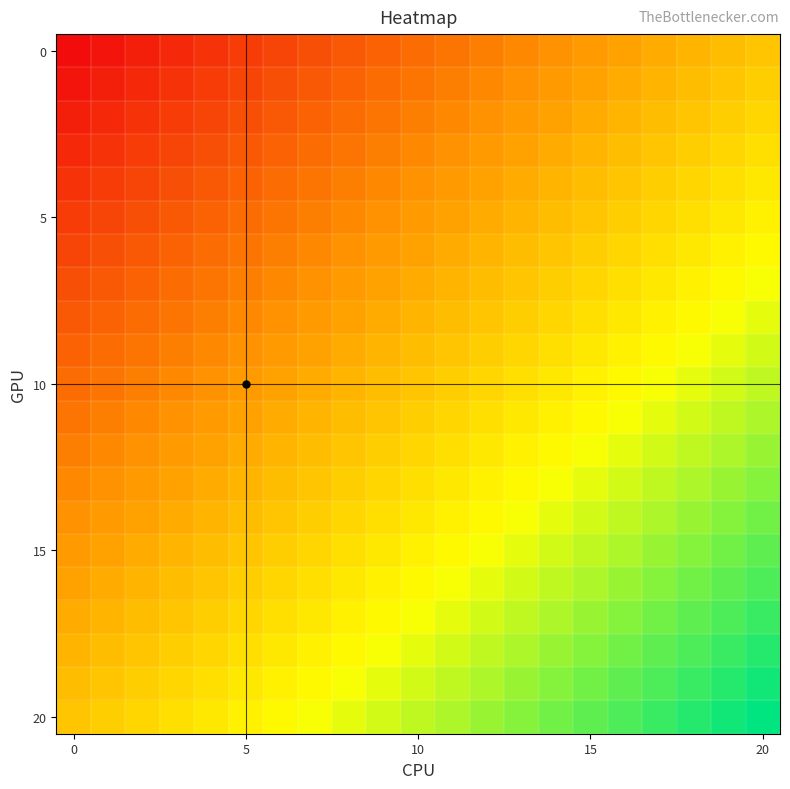

At how many categories does at least one series exceed 21?

19